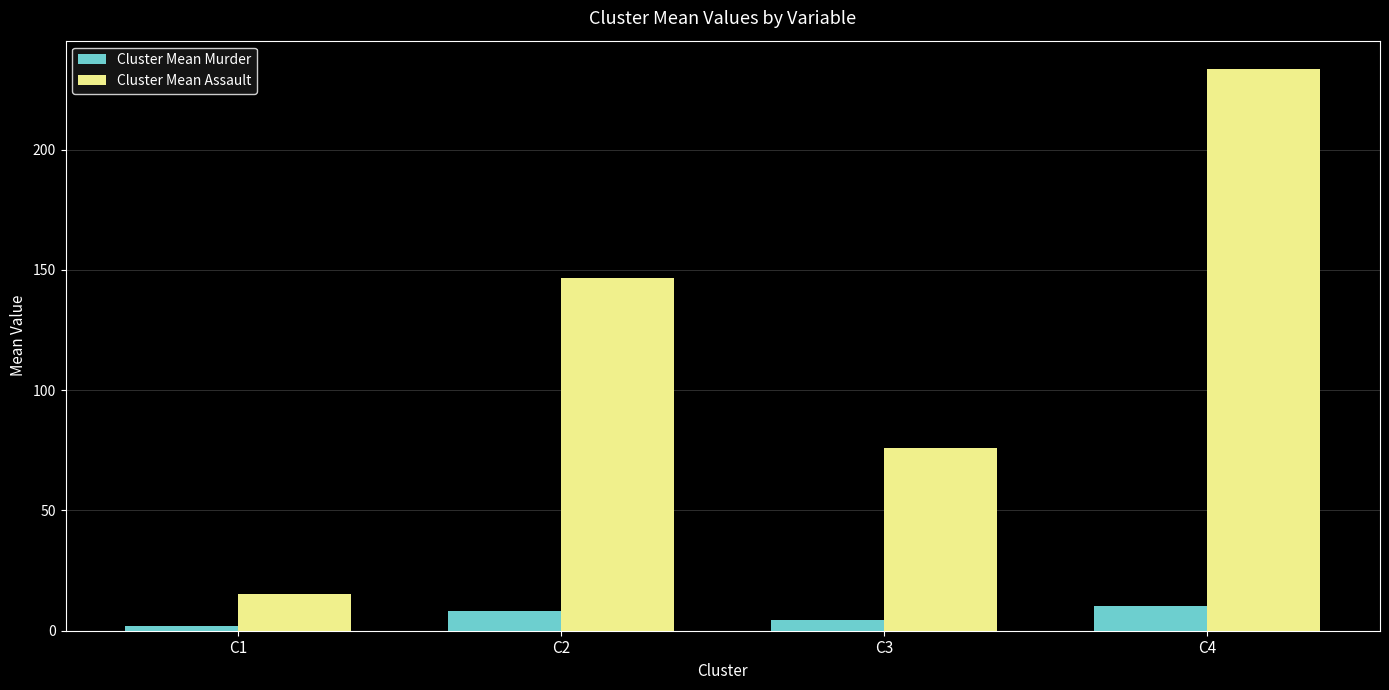

Are the bars horizontal?

No